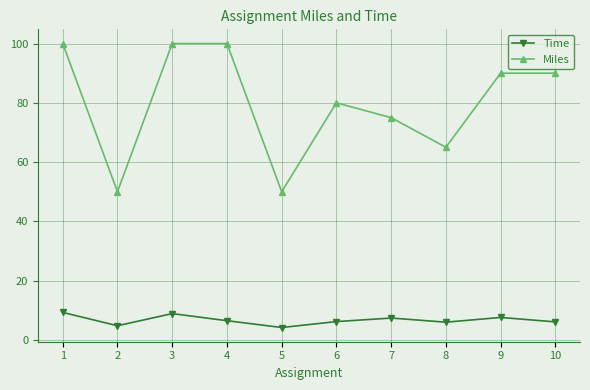

At 3, list the series in order from smallest to largest.

Time, Miles